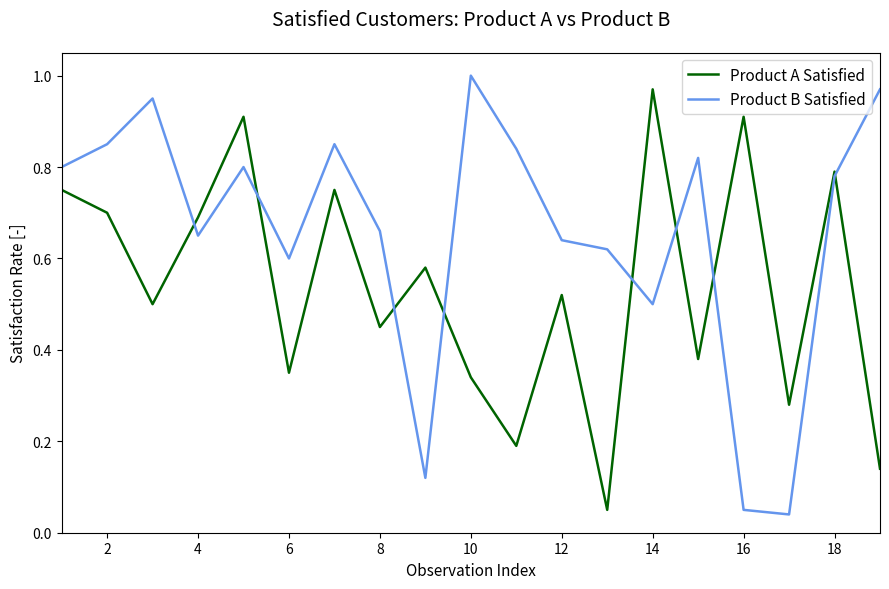

List the series in order of their overall mean, highest first.

Product B Satisfied, Product A Satisfied